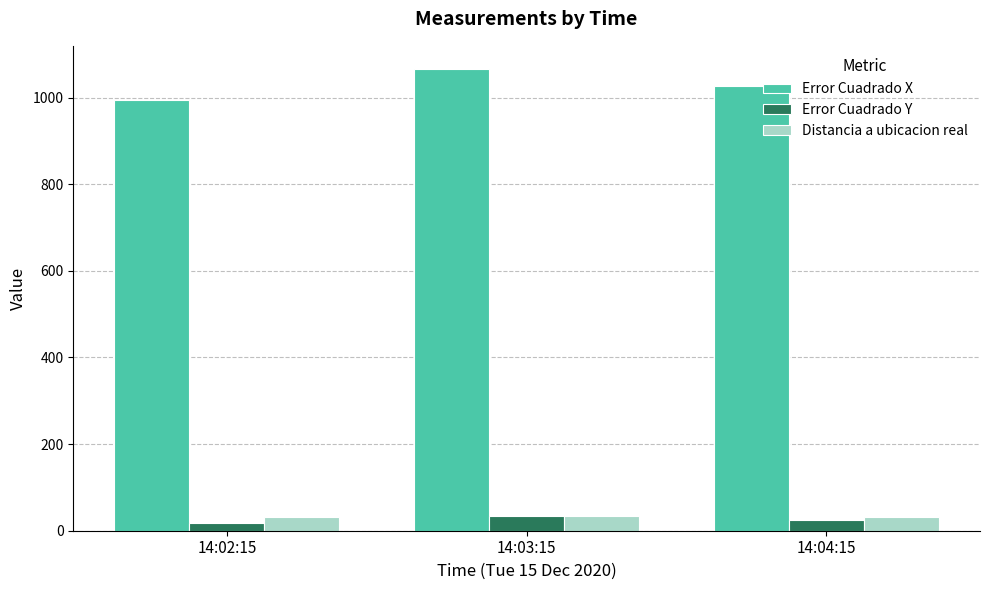

At which category does the chart reach its peak across all series?

14:03:15